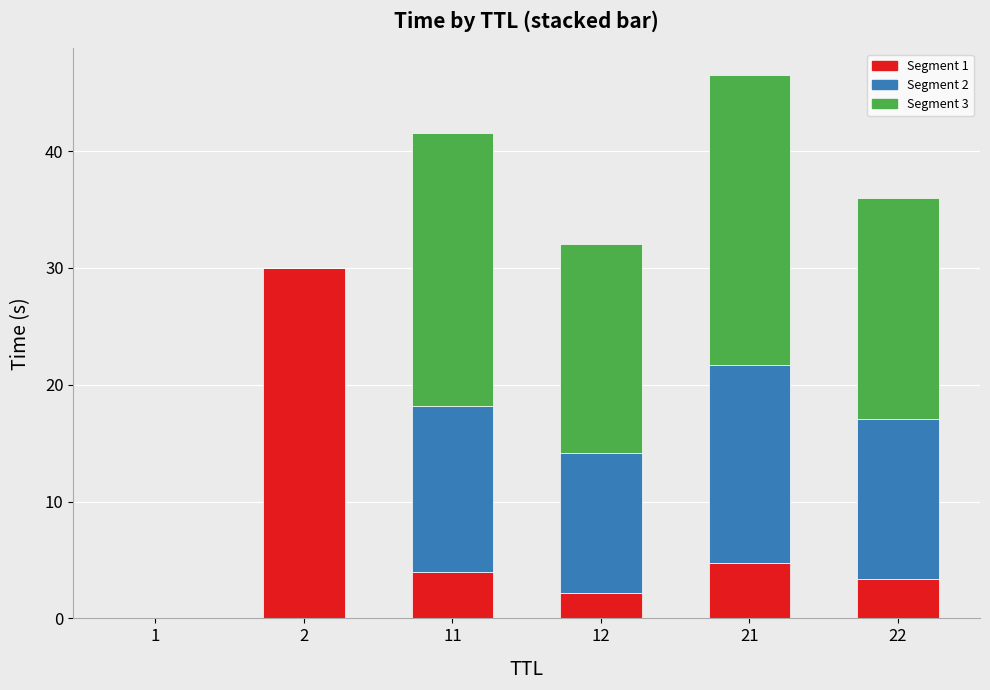

True or false: Segment 1 has a value of 7.3 at 21.

False